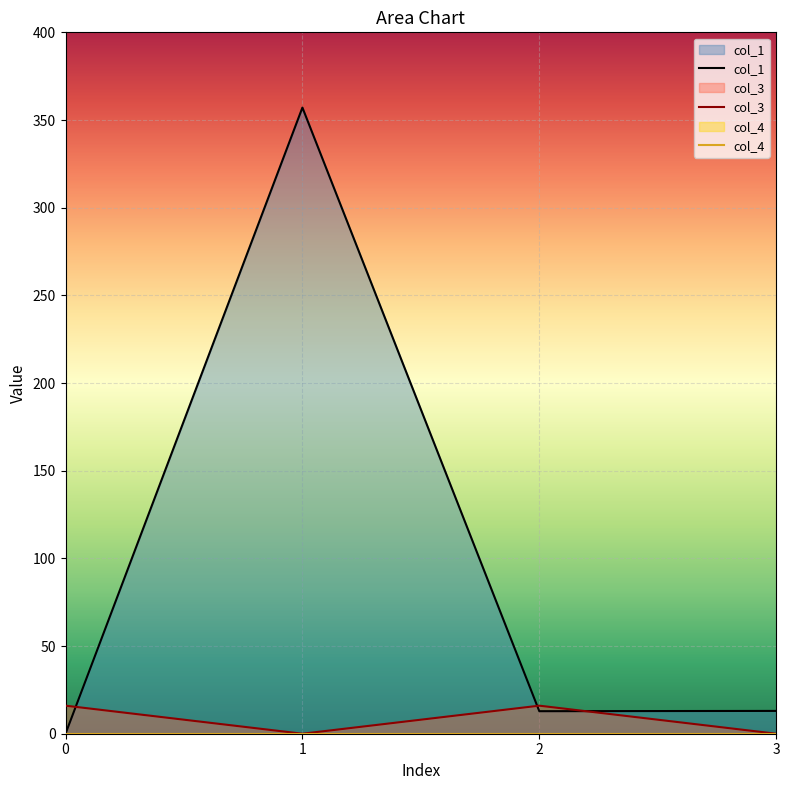

How many data points in col_3 are less than 16?

2